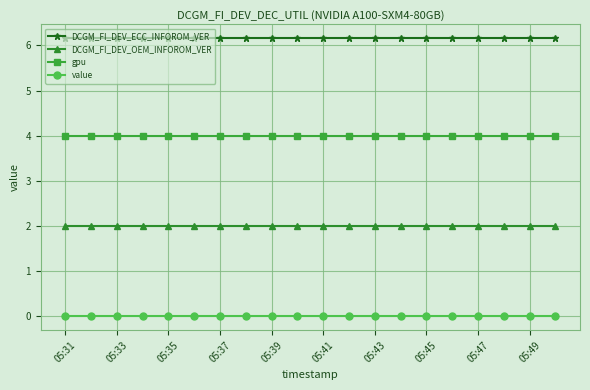

What is the value of the DCGM_FI_DEV_ECC_INFOROM_VER point at the 9th from the left?

6.2